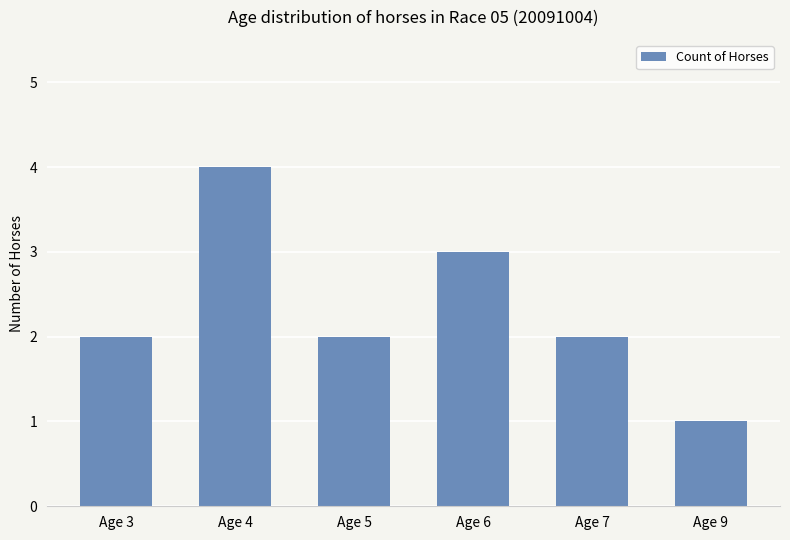

How many series are shown in this chart?

1